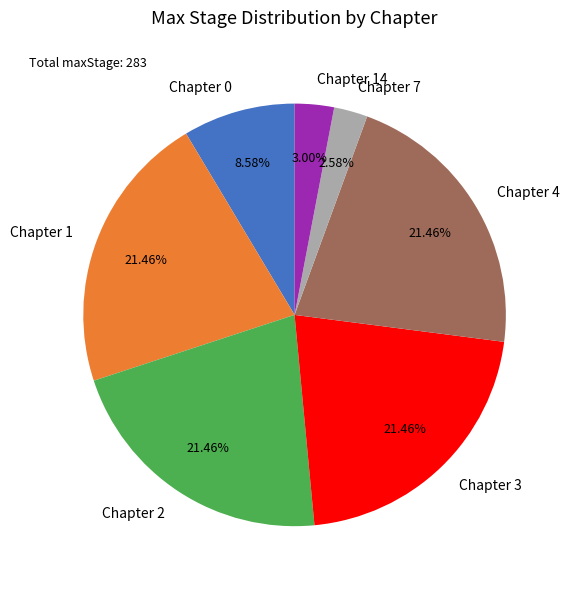

Combined, do Chapter 0 and Chapter 14 account for over 50%?

No